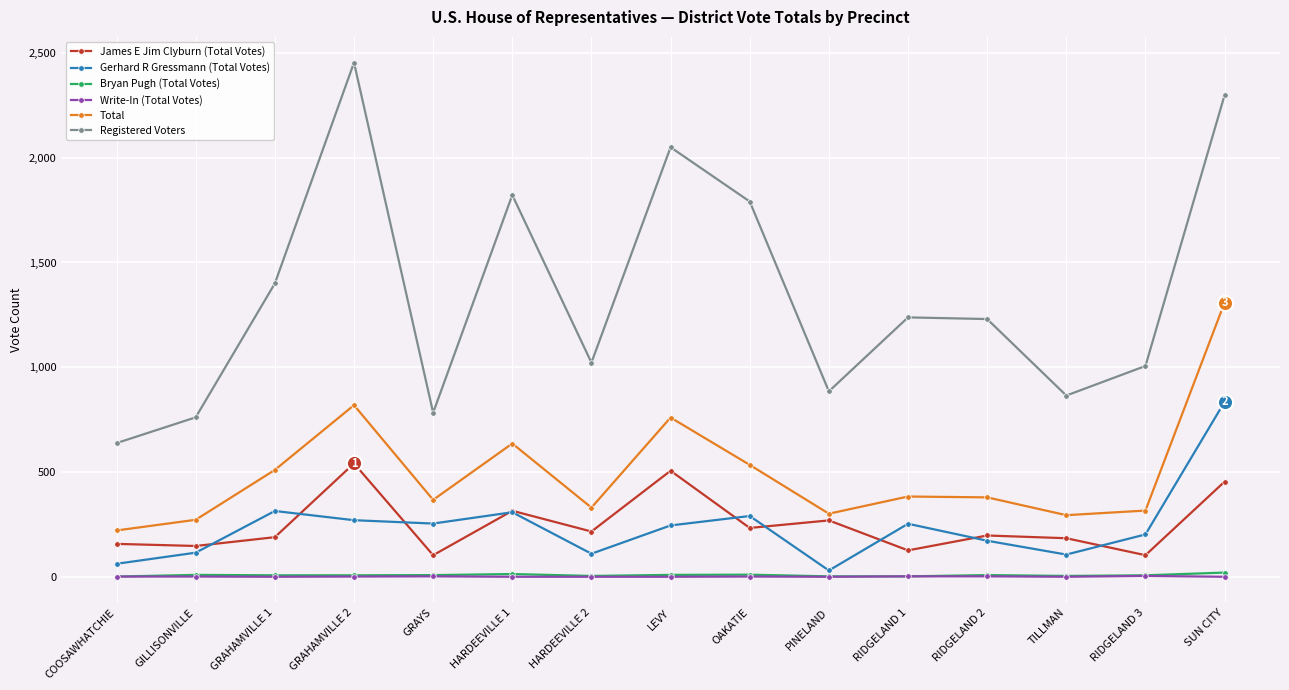

At how many categories does at least one series exceed 1878?

3